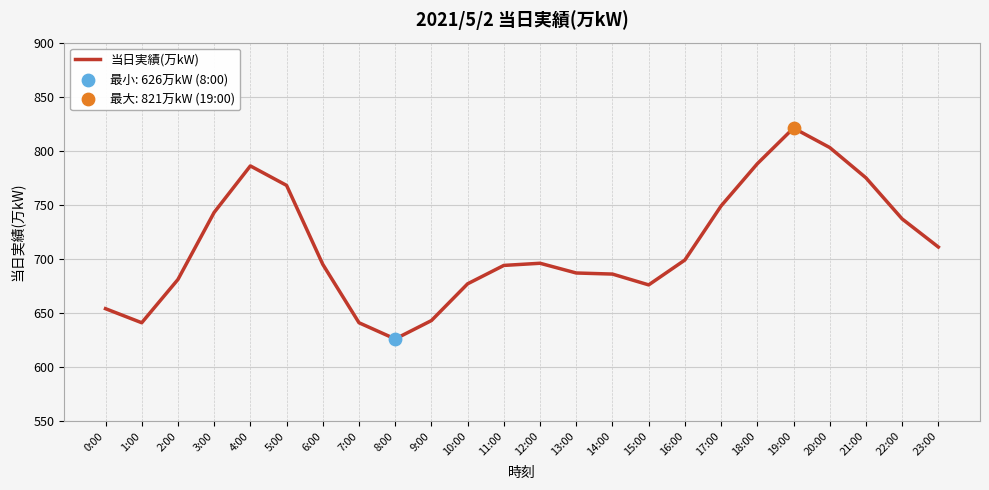

Between 5:00 and 14:00, which is larger?

5:00